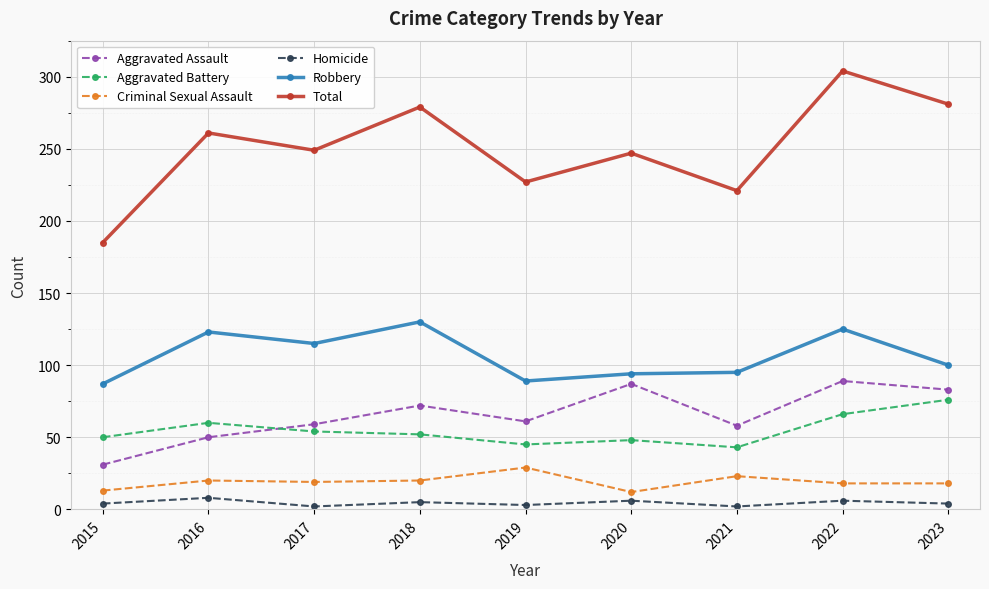

Which series has the widest spread of values?

Total